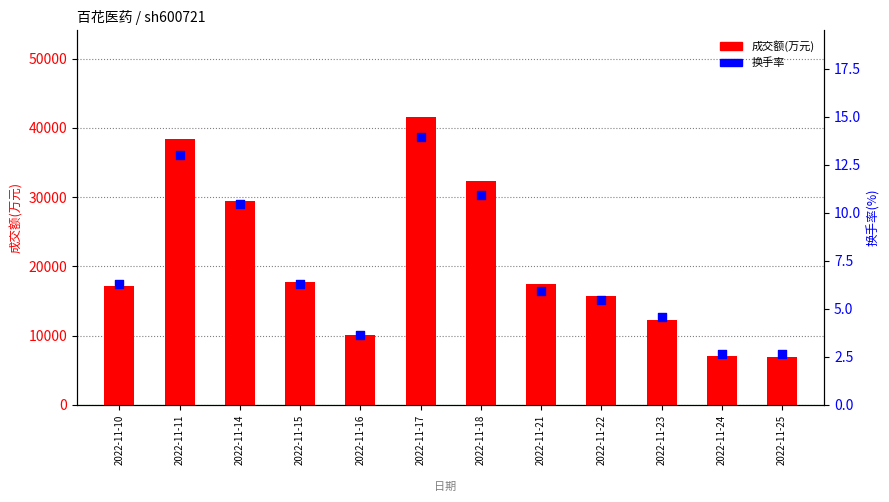

Is the value of 换手率 at 2022-11-23 greater than the value of 成交额(万元) at 2022-11-18?

No